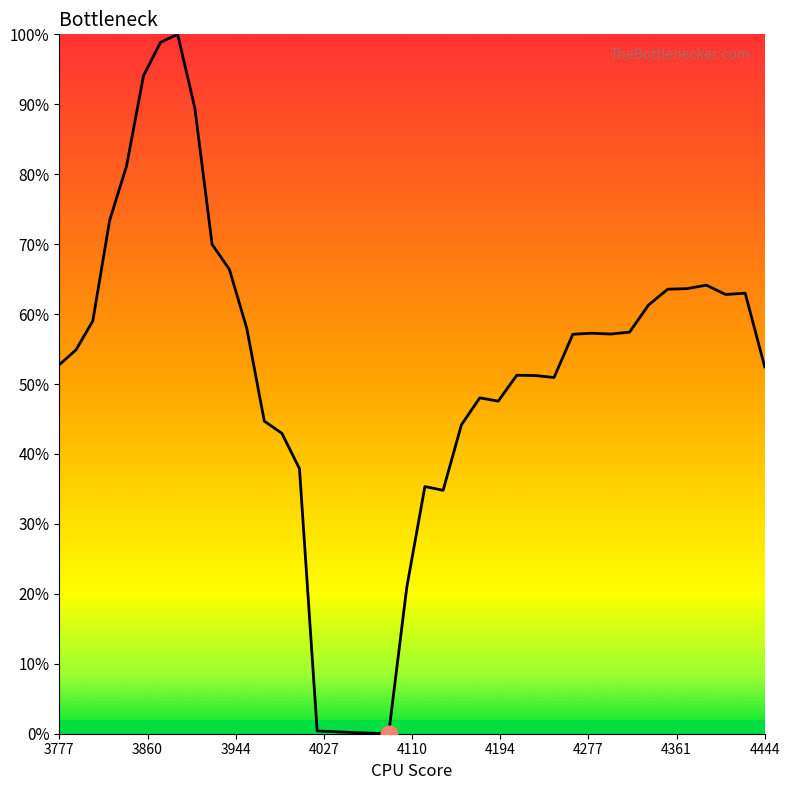

Does the chart have visible grid lines?

No